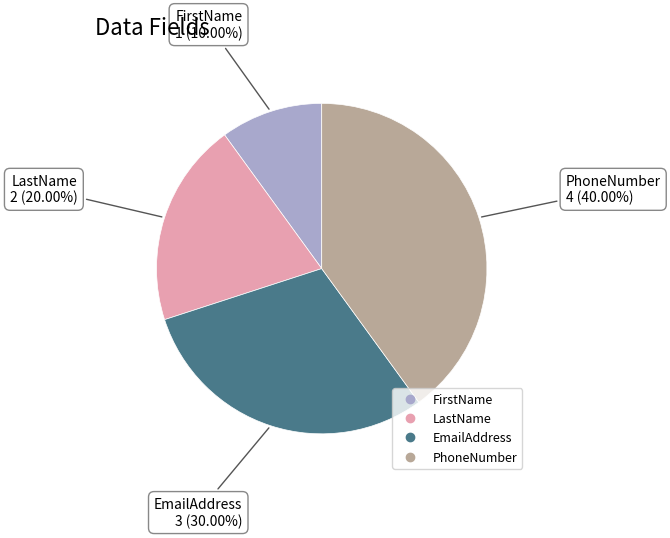

Count the number of slices in the pie.

4